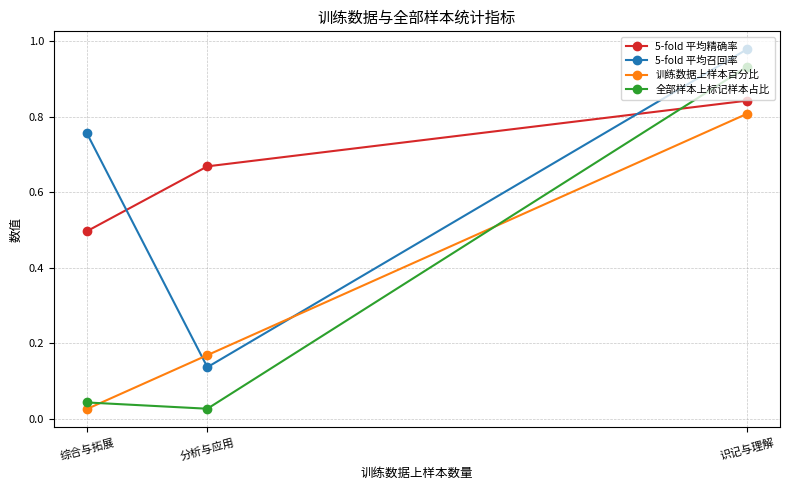

Is the value of 训练数据上样本百分比 at 分析与应用 greater than the value of 全部样本上标记样本占比 at 分析与应用?

Yes